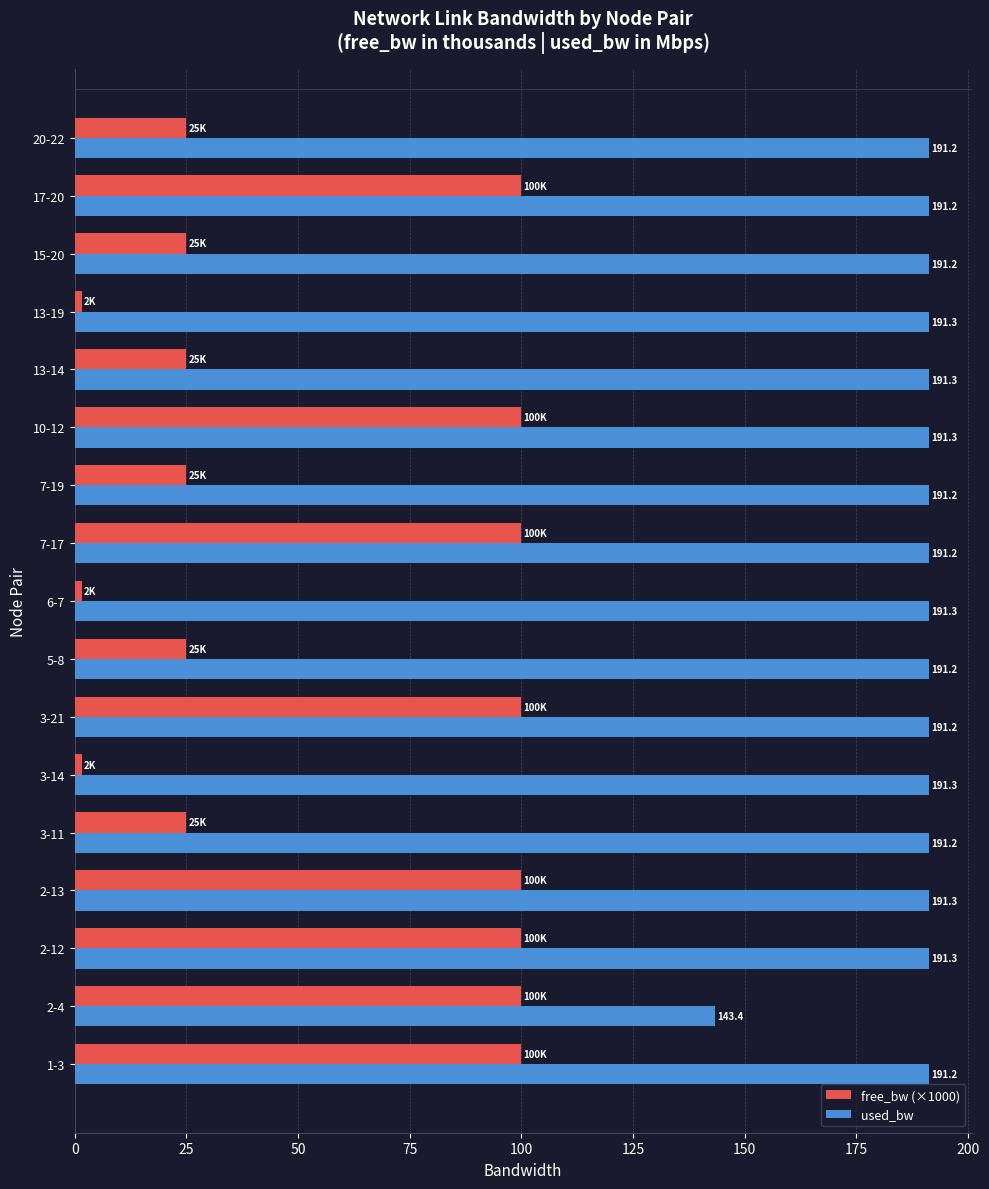

What is the highest value of the free_bw (×1000) series?

100.0